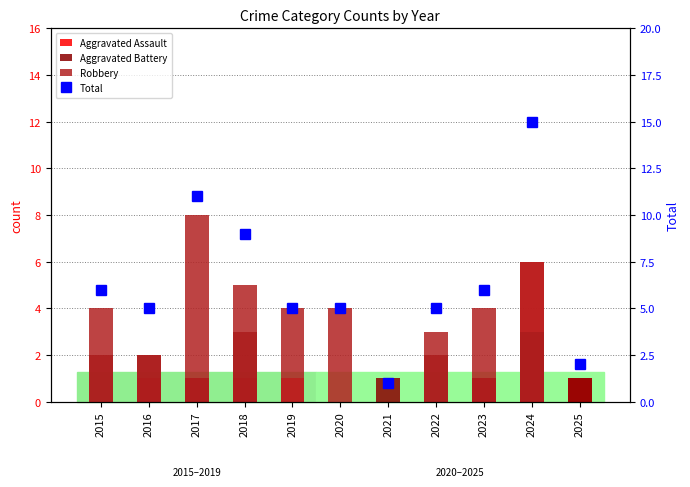

At which category is the sum across all series the highest?

2024